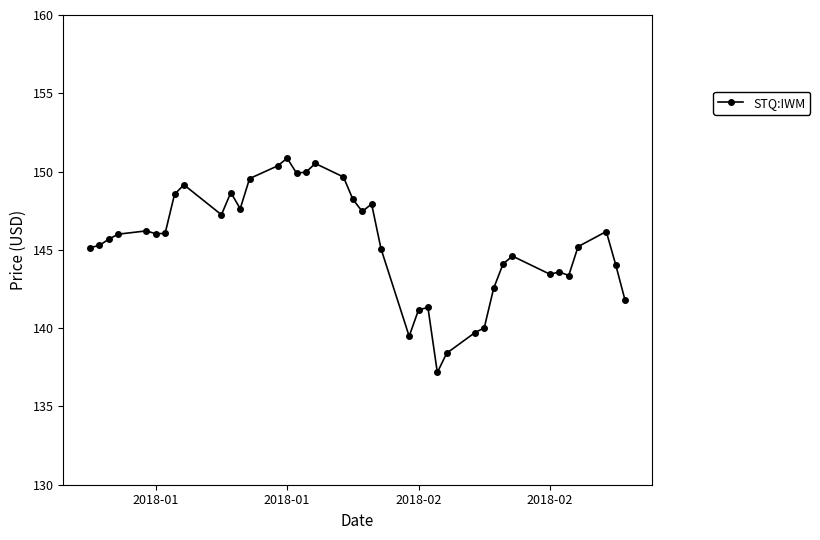

What is the greatest value displayed?

150.9